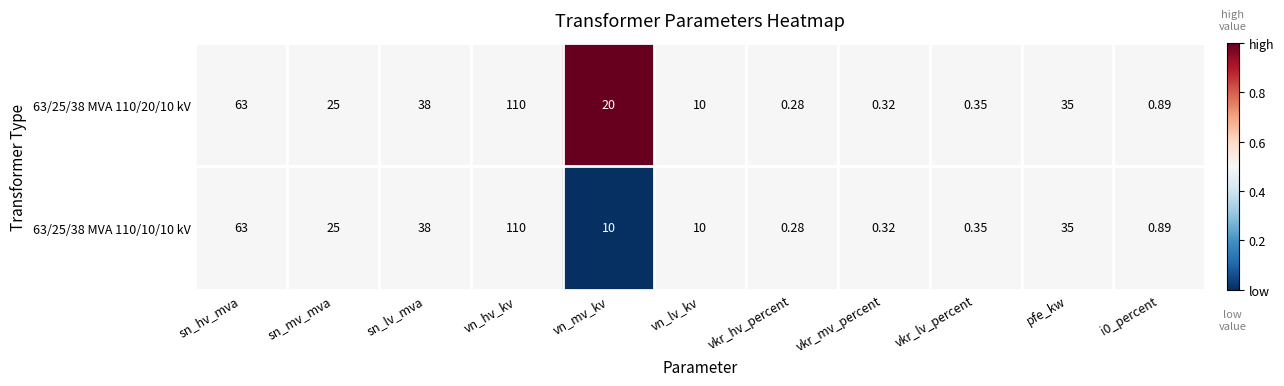

At which category does the chart reach its minimum across all series?

vkr_hv_percent